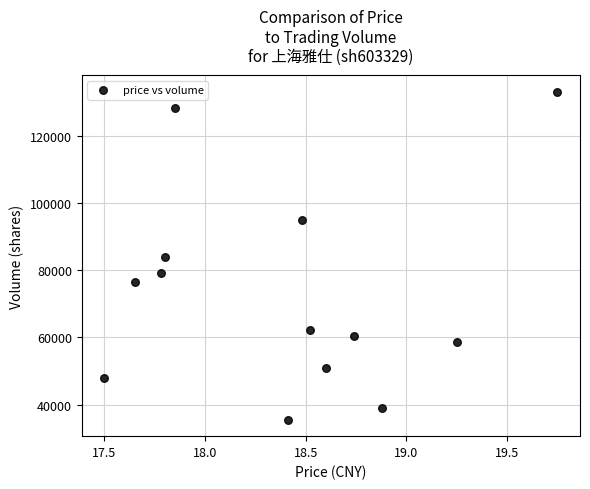

What is the range of Y values (max minus min)?

97872